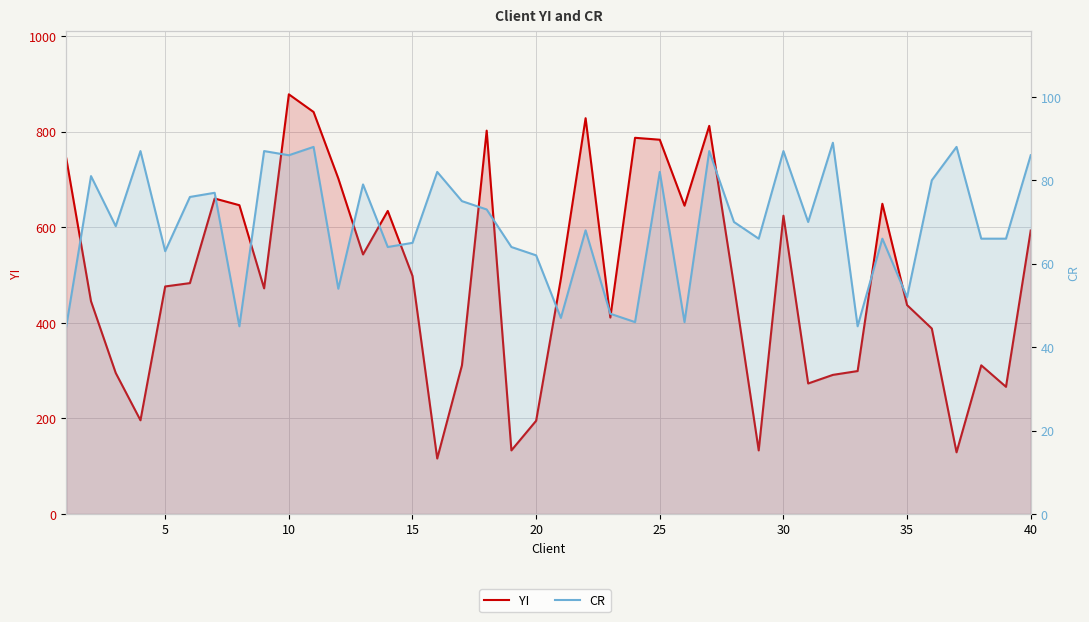

The value of YI at 25 is 291. True or false?

False